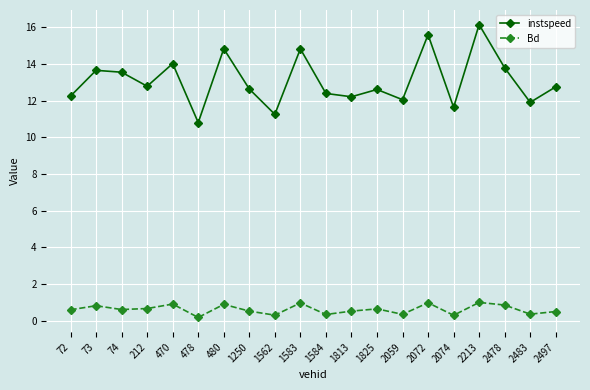

At which category does Bd reach its first local peak?

73